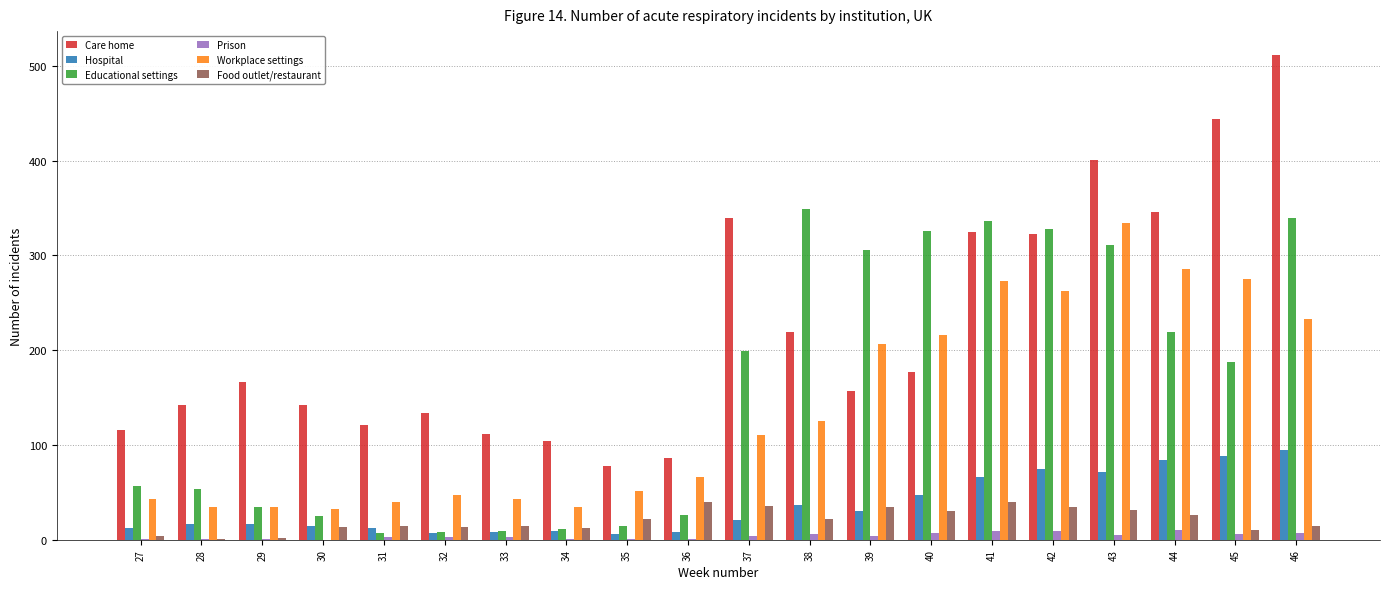

What is the total value across all series at 40?

803